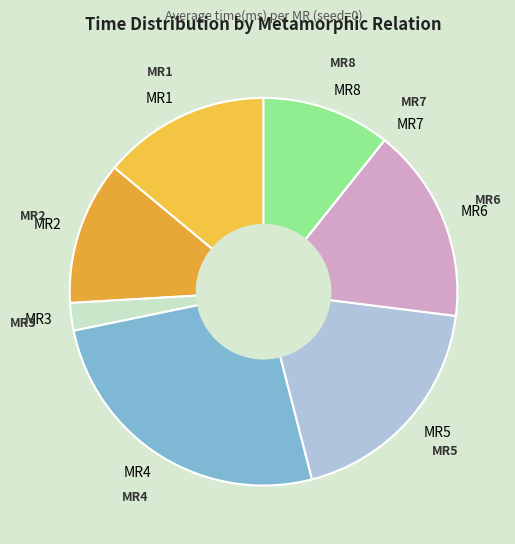

Is there any slice that represents more than half of the pie?

No